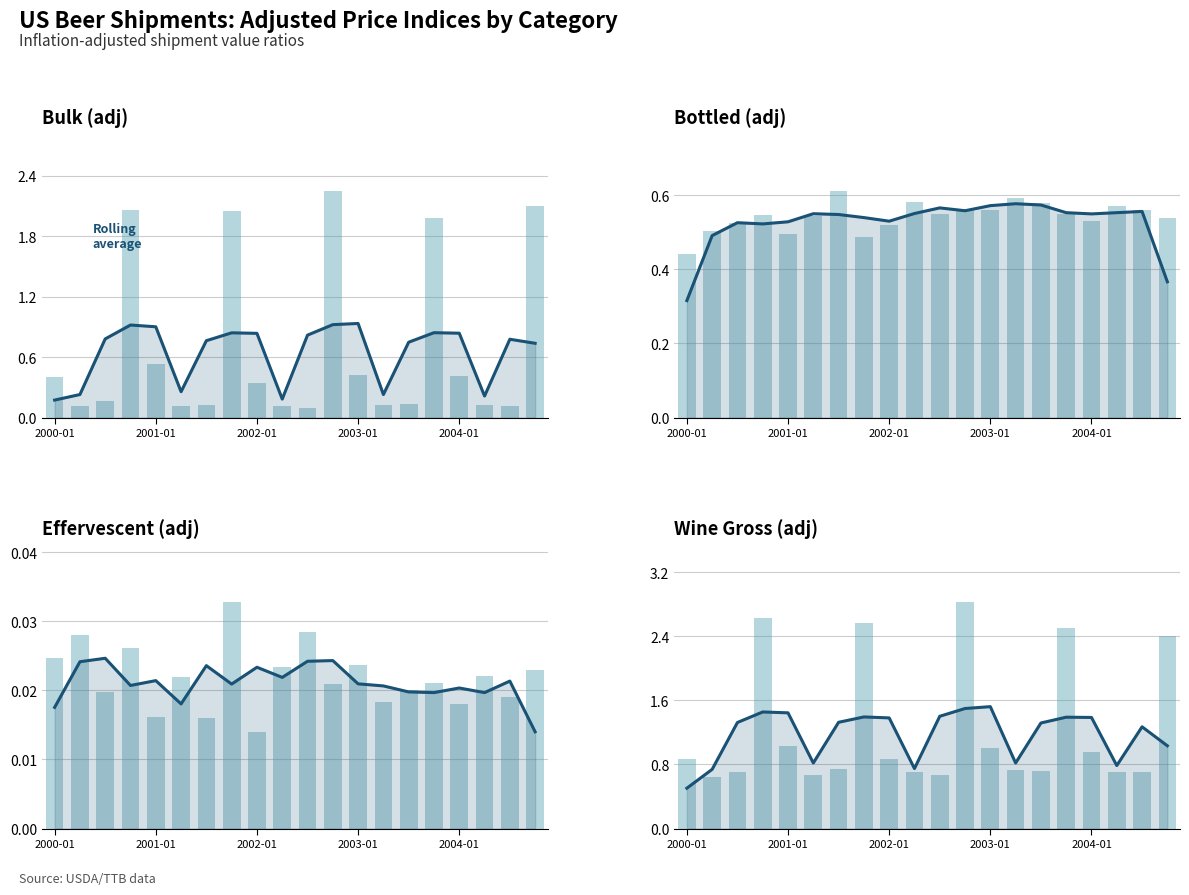

The wine_gross_adj series shows 1.1 at 2002-07. True or false?

False